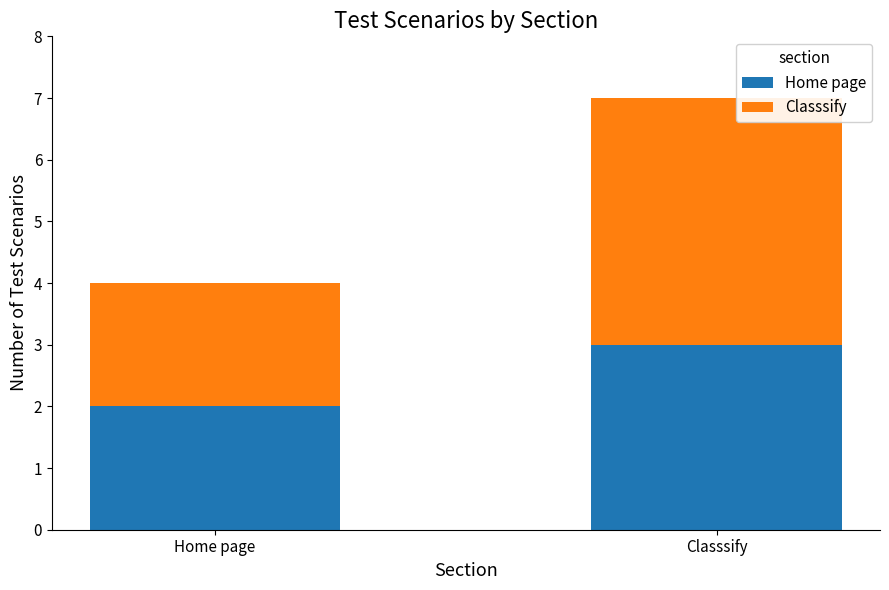

How many series are shown in this chart?

2